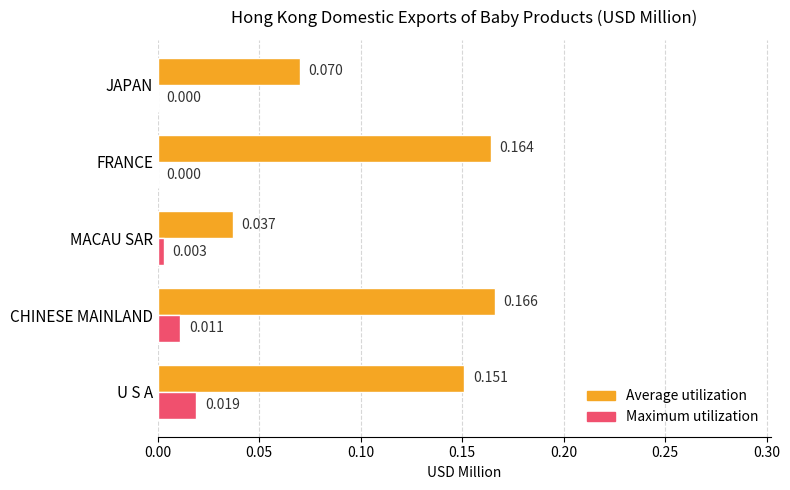

Which series has the largest total across all categories?

Average utilization